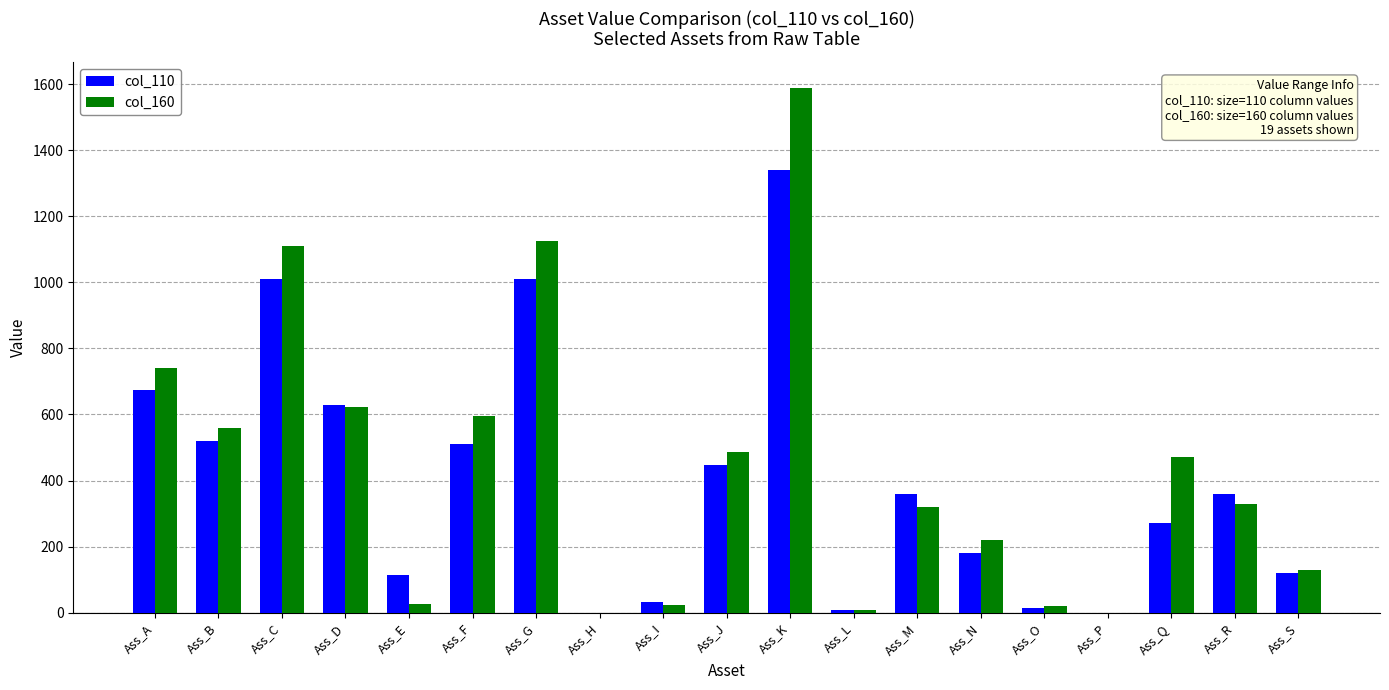

At which label is col_160 closest to 793?

Ass_A